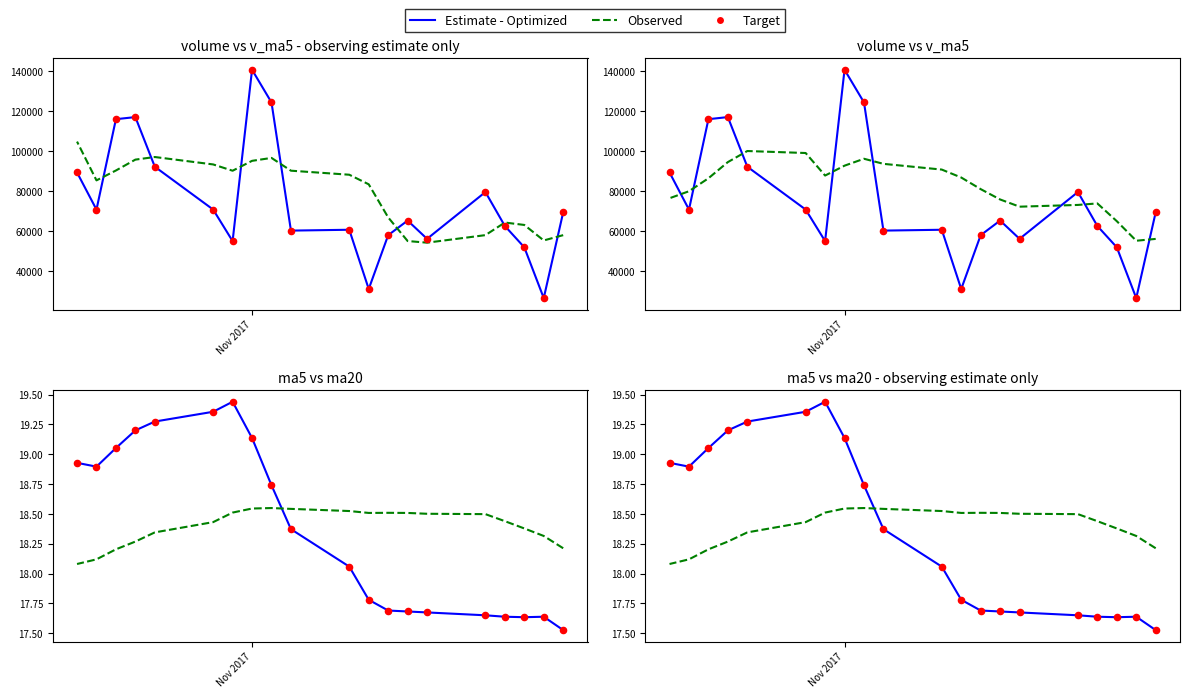

At how many categories does at least one series exceed 45192?

20